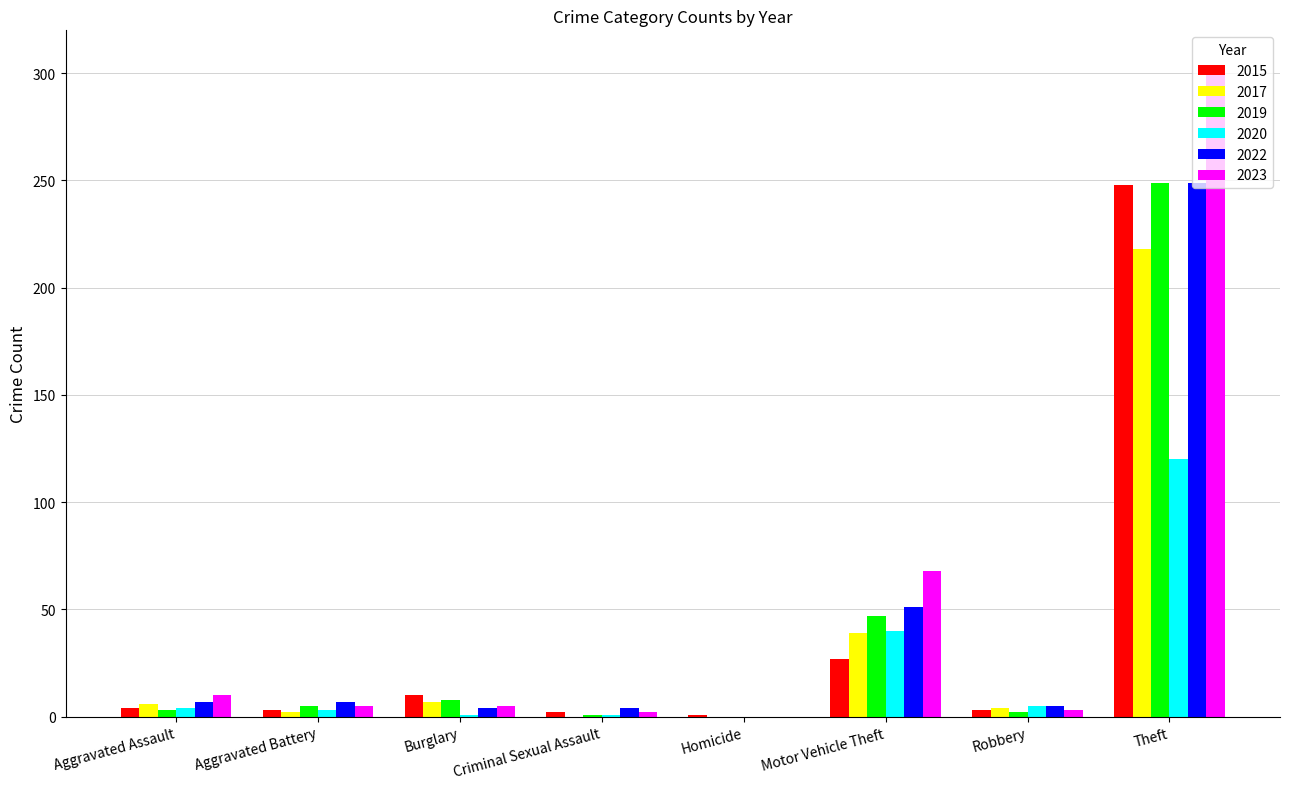

What is the total value across all series at Motor Vehicle Theft?

272